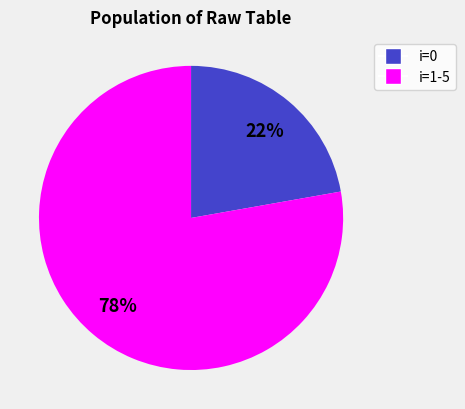

Count the number of slices in the pie.

2